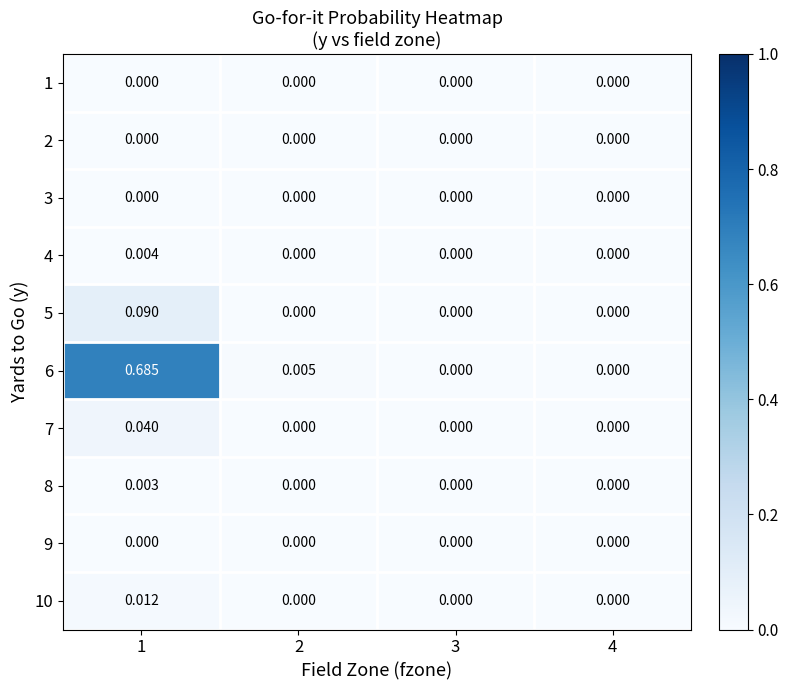

Which series has the largest total across all categories?

6